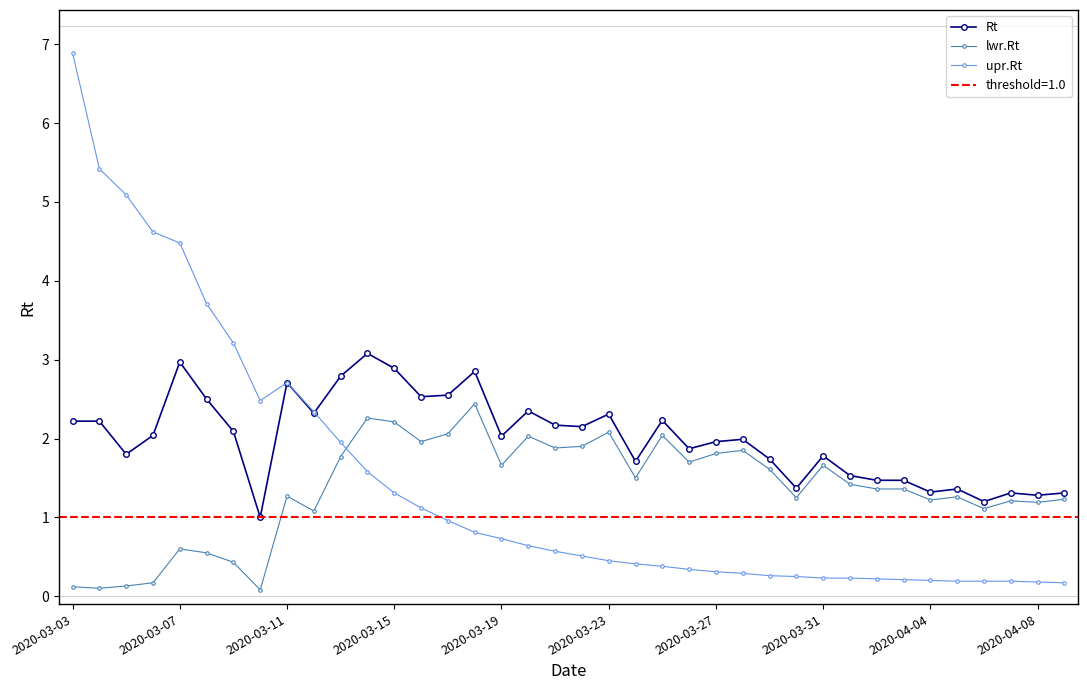

The Rt series shows 0.6 at 37. True or false?

False